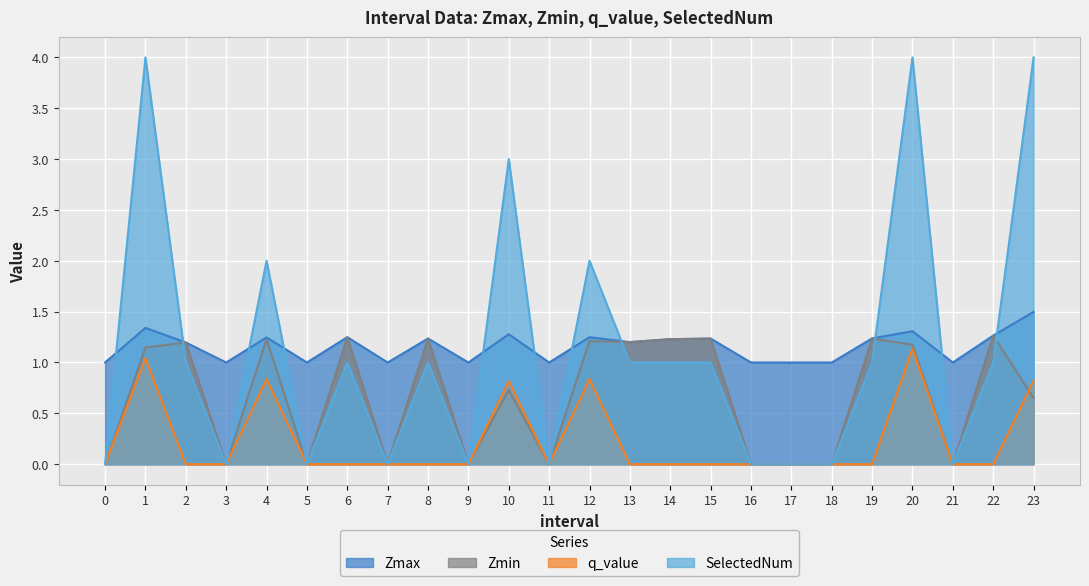

How many lines are shown in the chart?

4